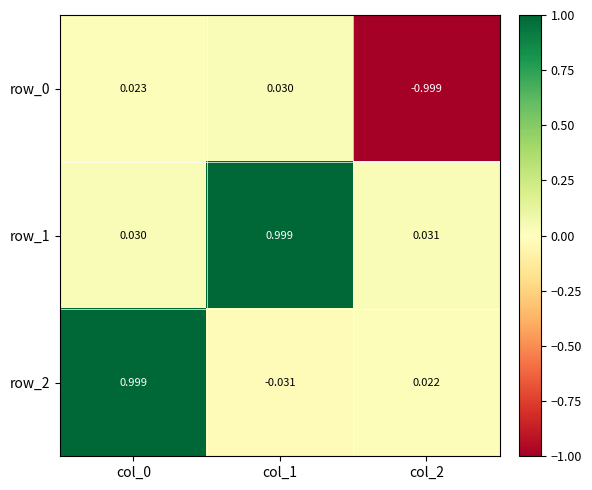

Is it true that row_0 equals -1.0 at col_2?

True